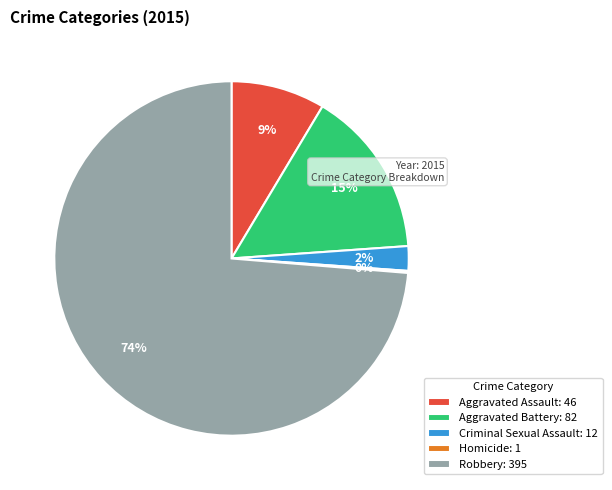

Which has a higher value, Criminal Sexual Assault: 12 or Robbery: 395?

Robbery: 395